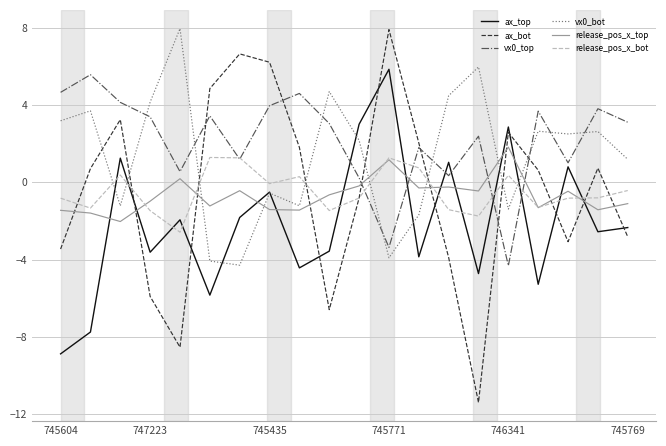

Which series has the widest spread of values?

ax_bot